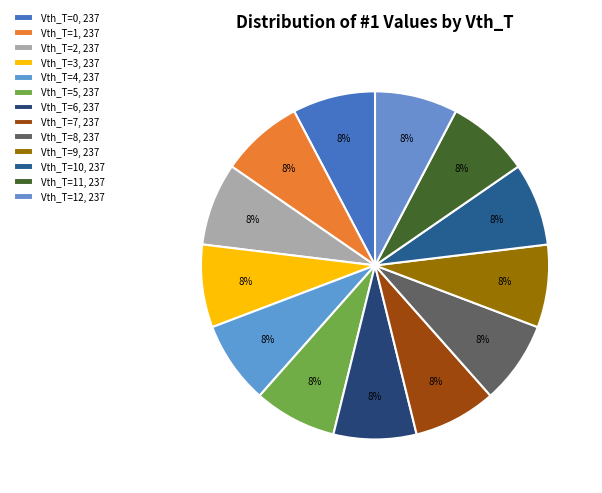

To the nearest percent, what is the average slice percentage?

8%